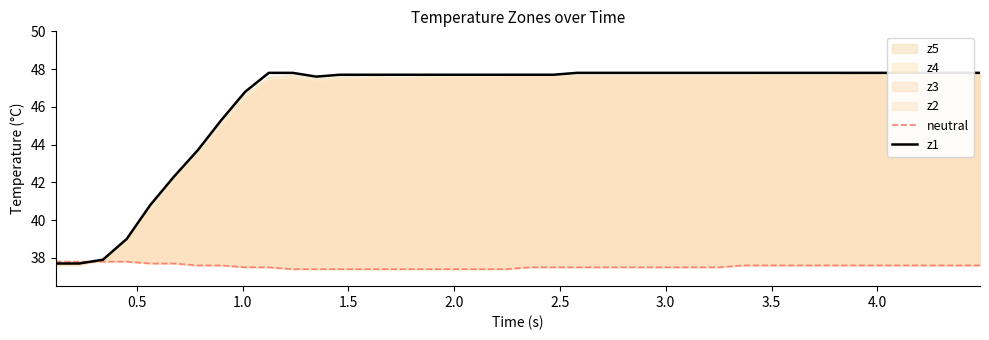

Rank the series by their average value, from highest to lowest.

z1, neutral